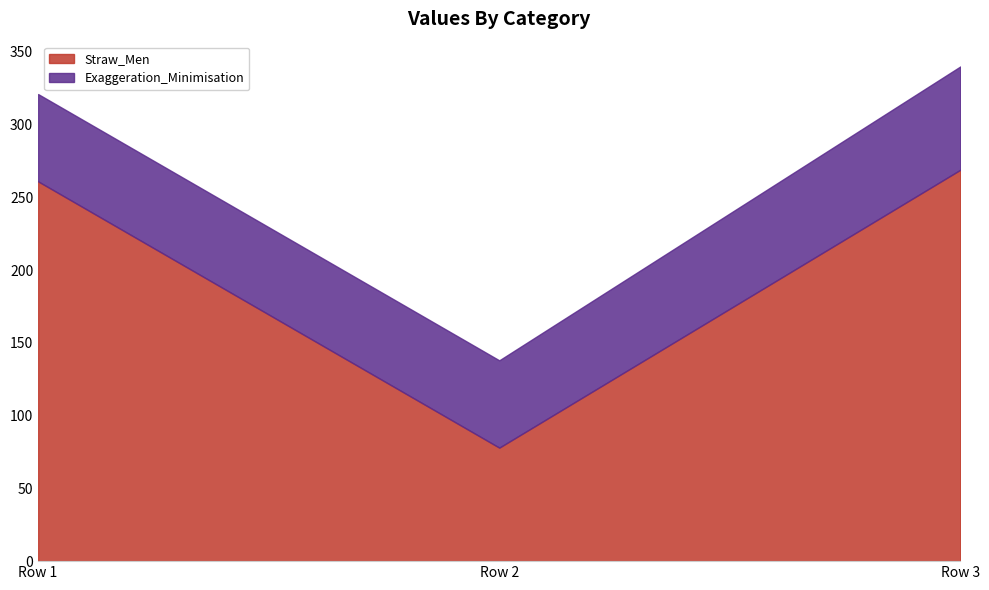

Which label corresponds to the smallest value in the chart?

Row 1